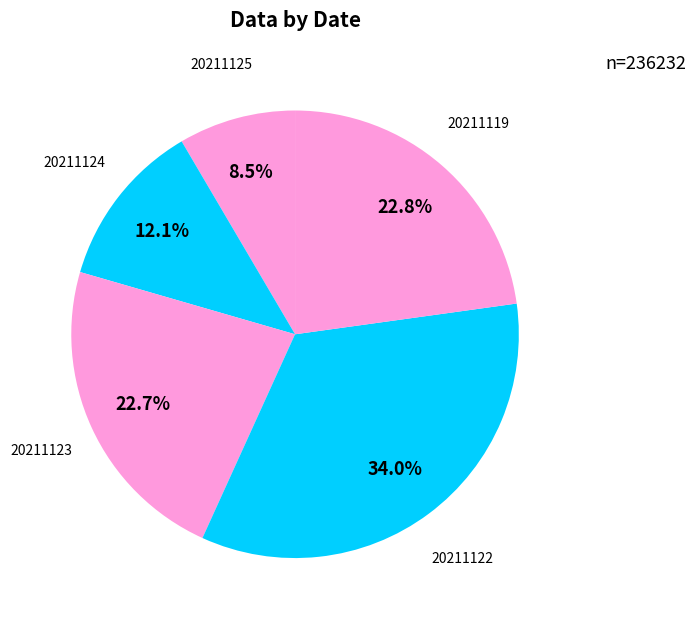

Is there any slice that represents more than half of the pie?

No